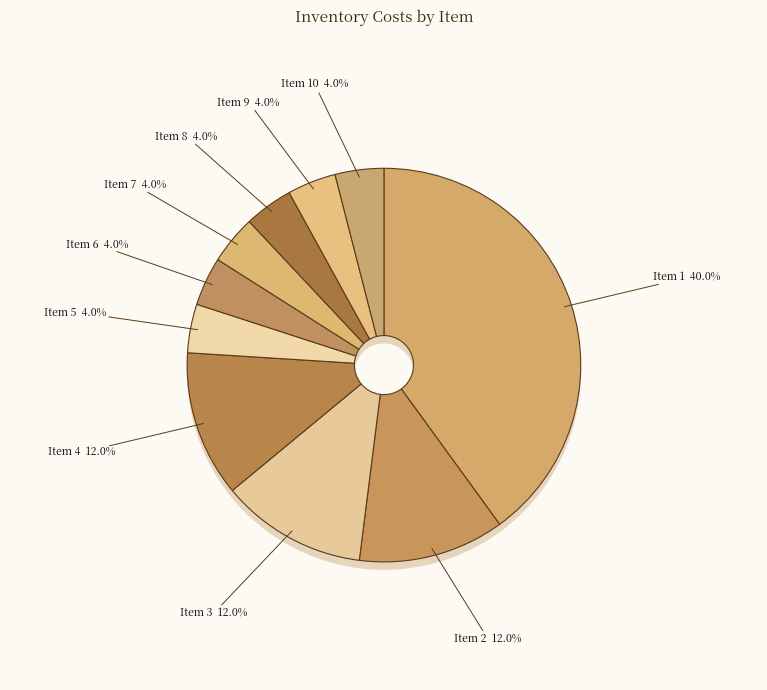

Count the number of slices in the pie.

10